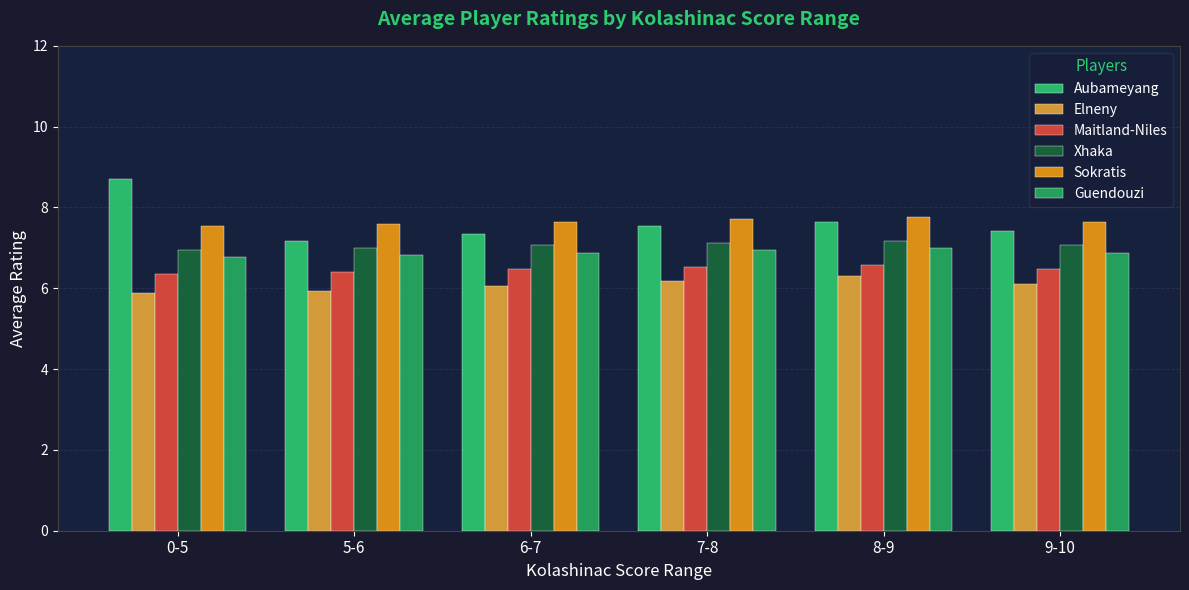

At 8-9, list the series in order from largest to smallest.

Sokratis, Aubameyang, Xhaka, Guendouzi, Maitland-Niles, Elneny